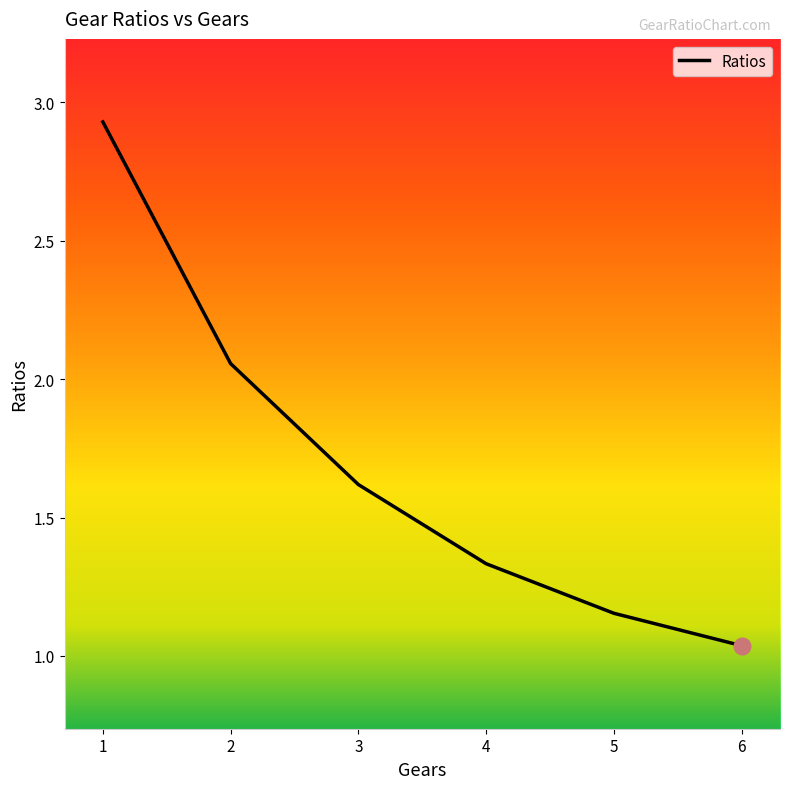

Does the chart have visible grid lines?

No